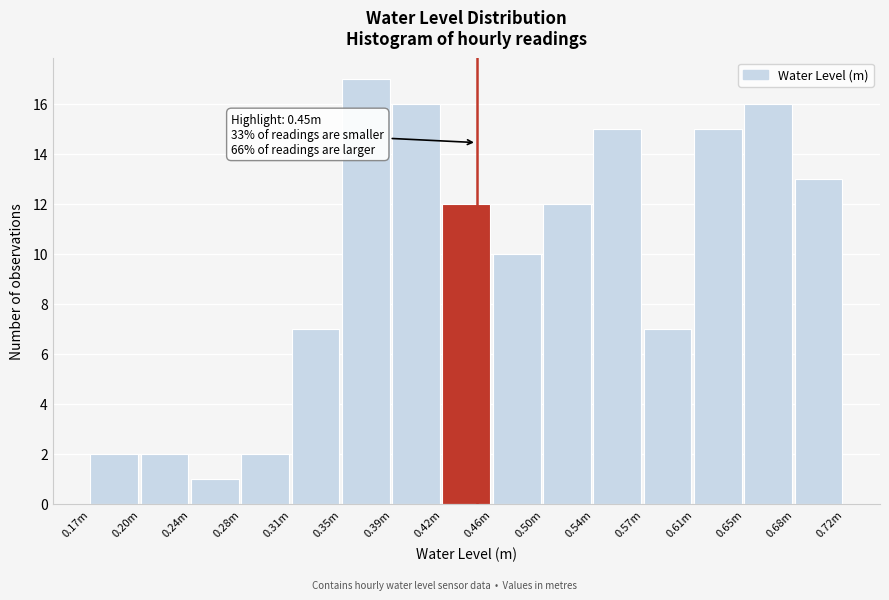

Reading right to left, what are all the values shown in this chart?

0.68m=13	0.65m=16	0.61m=15	0.57m=7	0.54m=15	0.50m=12	0.46m=10	0.42m=12	0.39m=16	0.35m=17	0.31m=7	0.28m=2	0.24m=1	0.20m=2	0.17m=2